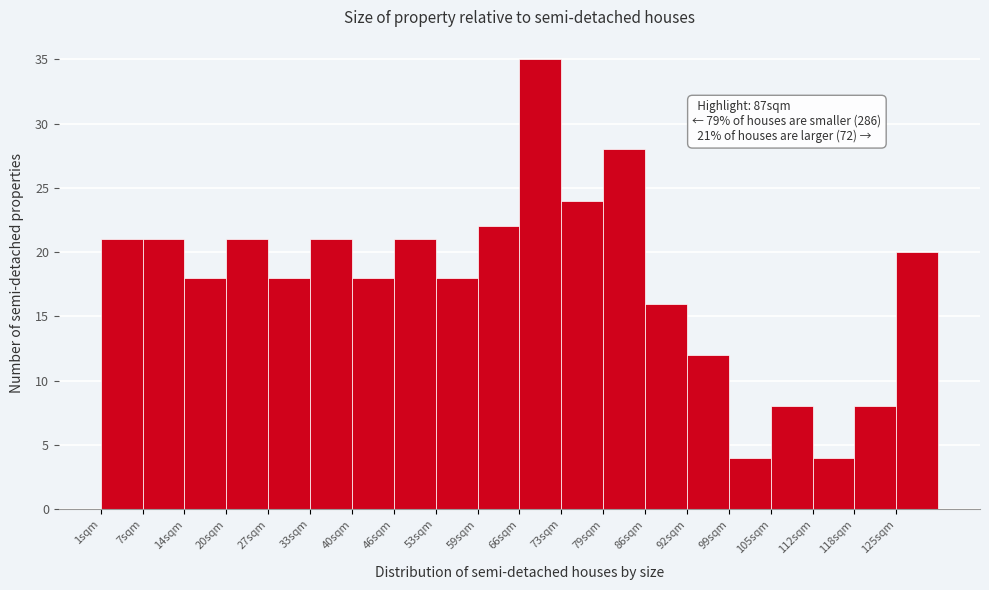

Which range on the x-axis has the tallest bar?

67 to 73